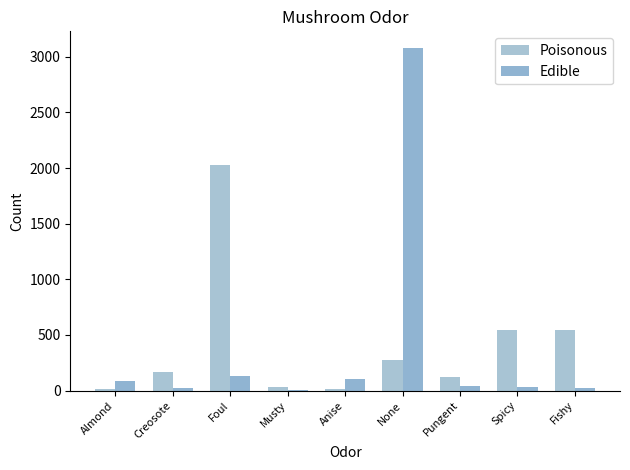

What is the maximum value for Edible?

3075